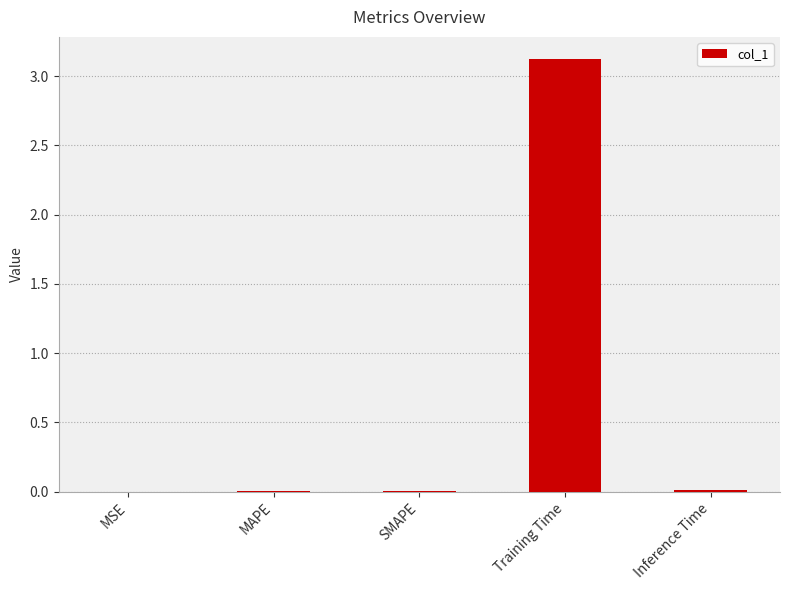

What is the change in value from SMAPE to Training Time?

+3.1